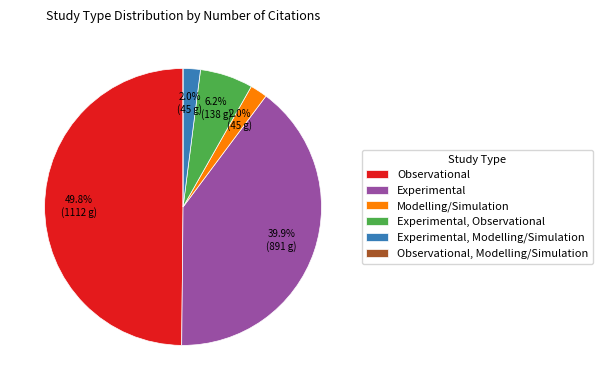

Which slice is the largest?

Observational